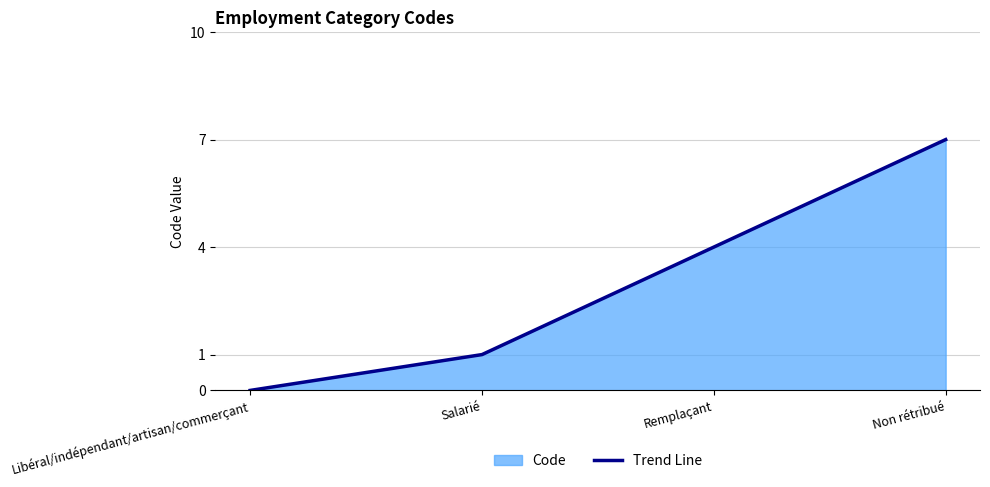

Reading left to right, extract all data points from this chart.

0	1	4	7